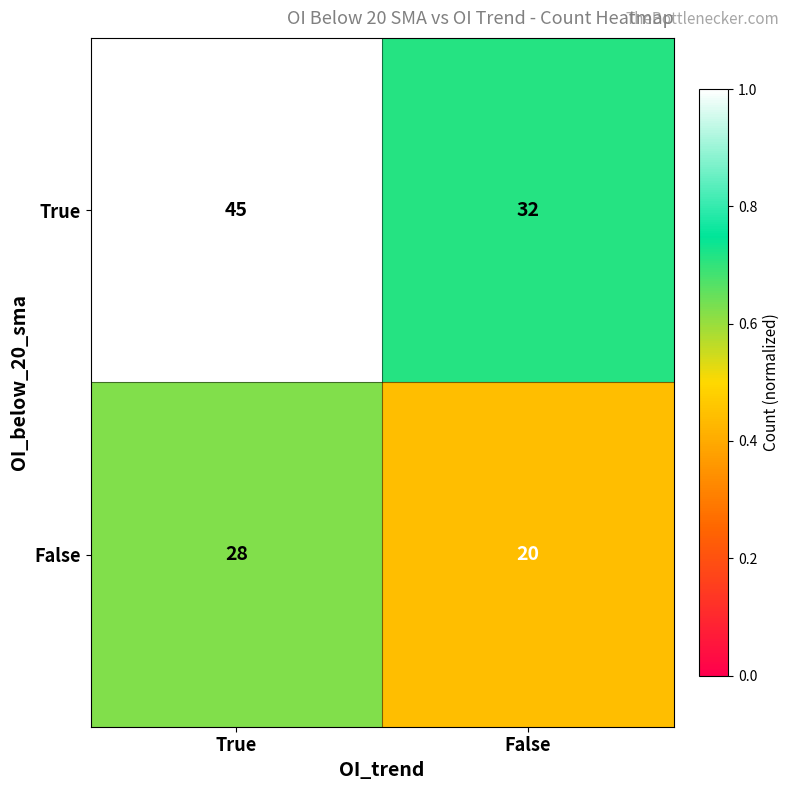

At True, list the series in order from smallest to largest.

False, True